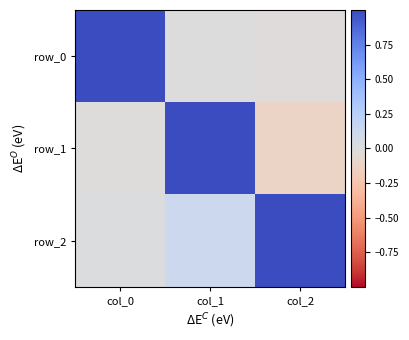

List the series in order of their peak value, highest first.

row_0, row_1, row_2